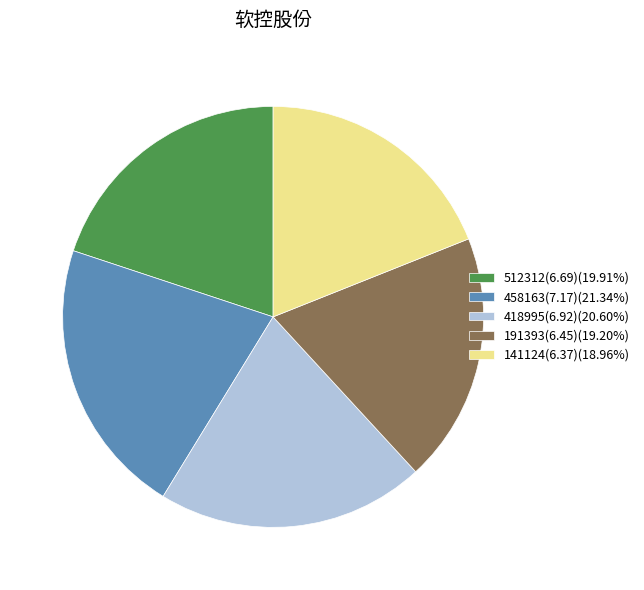

Approximately how many times larger is the value at 191393(6.45)(19.20%) compared to 141124(6.37)(18.96%)?

1.0